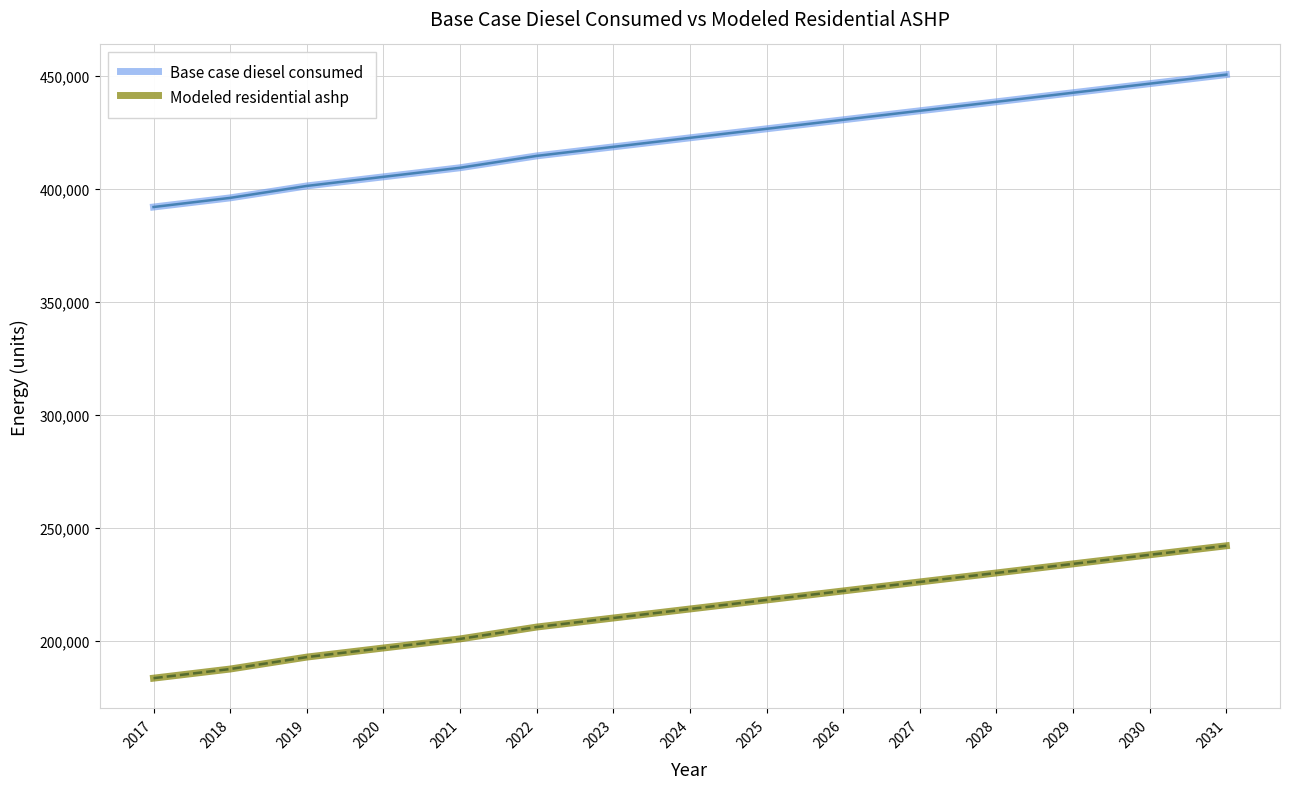

What is the smallest value displayed?

183452.3